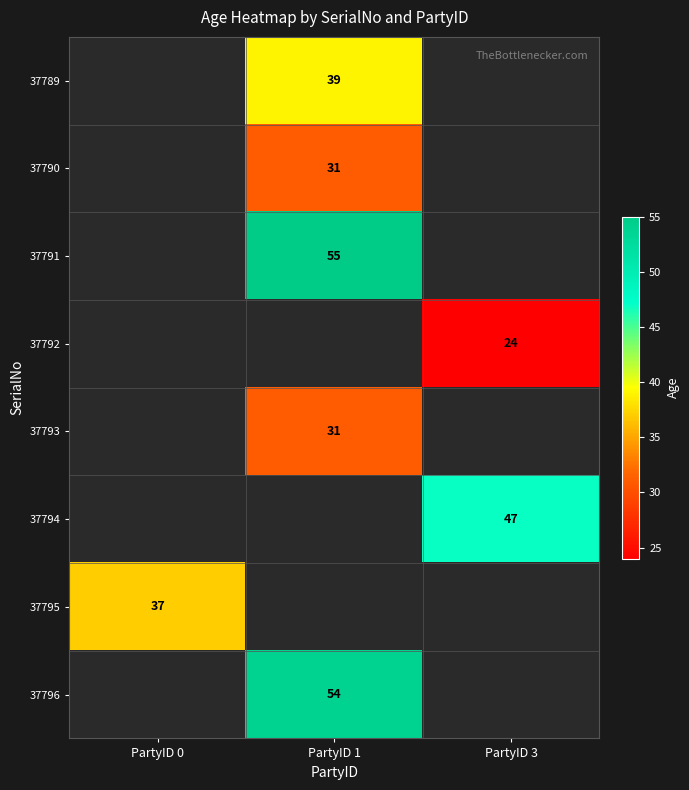

True or false: 37789 has a value of 27 at PartyID 1.

False